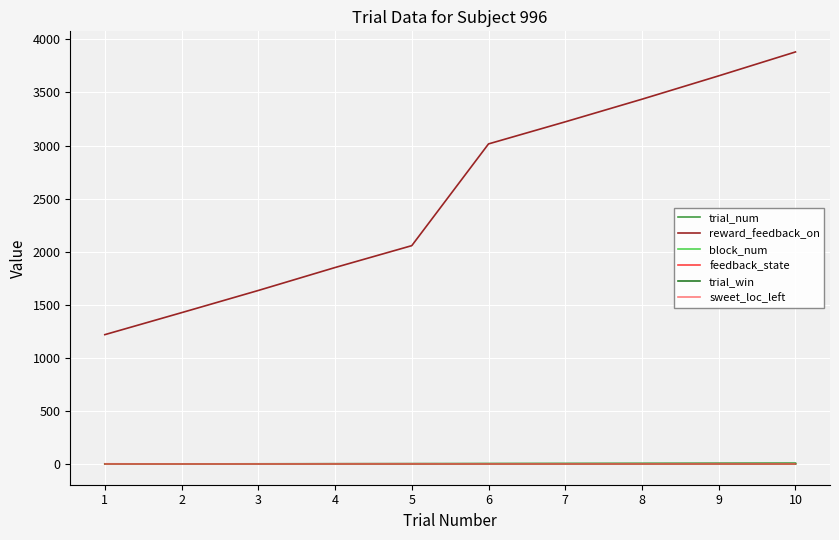

True or false: reward_feedback_on has a value of 1246 at 4.

False